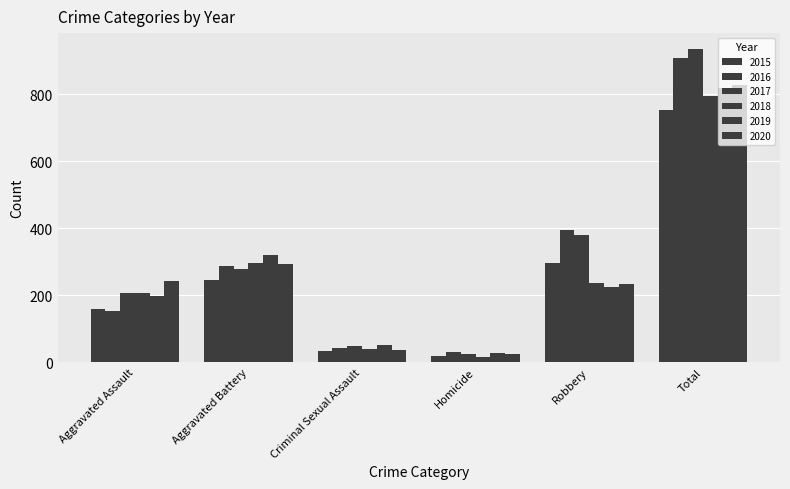

Does the chart contain stacked bars?

No